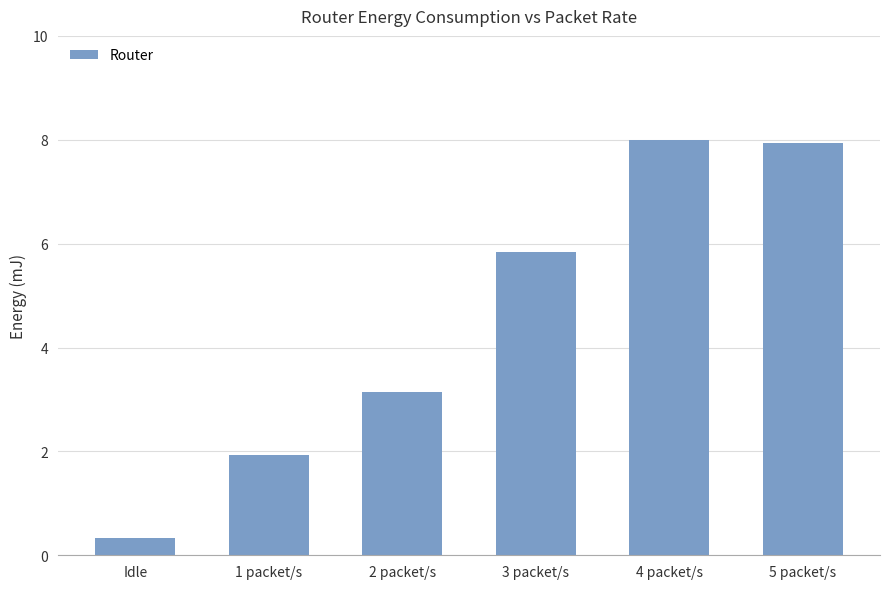

What is the value of the 6th bar from the left?

7.9